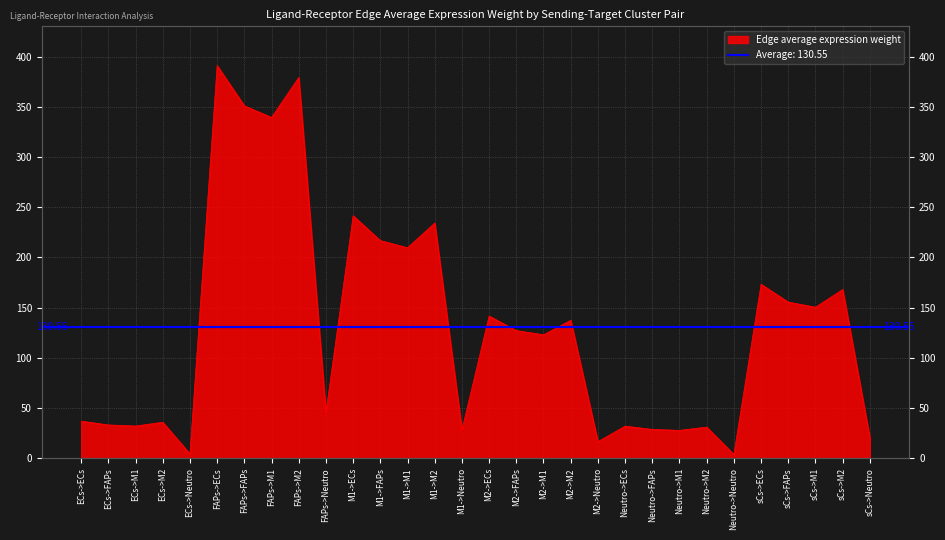

Reading left to right, list all the values displayed in this chart.

ECs->ECs=37.0	ECs->FAPs=33.2	ECs->M1=32.1	ECs->M2=35.9	ECs->Neutro=4.3	FAPs->ECs=391.1	FAPs->FAPs=351.0	FAPs->M1=339.5	FAPs->M2=379.3	FAPs->Neutro=45.7	M1->ECs=241.6	M1->FAPs=216.8	M1->M1=209.7	M1->M2=234.3	M1->Neutro=28.2	M2->ECs=141.7	M2->FAPs=127.2	M2->M1=123.0	M2->M2=137.4	M2->Neutro=16.6	Neutro->ECs=32.0	Neutro->FAPs=28.7	Neutro->M1=27.8	Neutro->M2=31.1	Neutro->Neutro=3.7	sCs->ECs=173.3	sCs->FAPs=155.6	sCs->M1=150.4	sCs->M2=168.1	sCs->Neutro=20.2